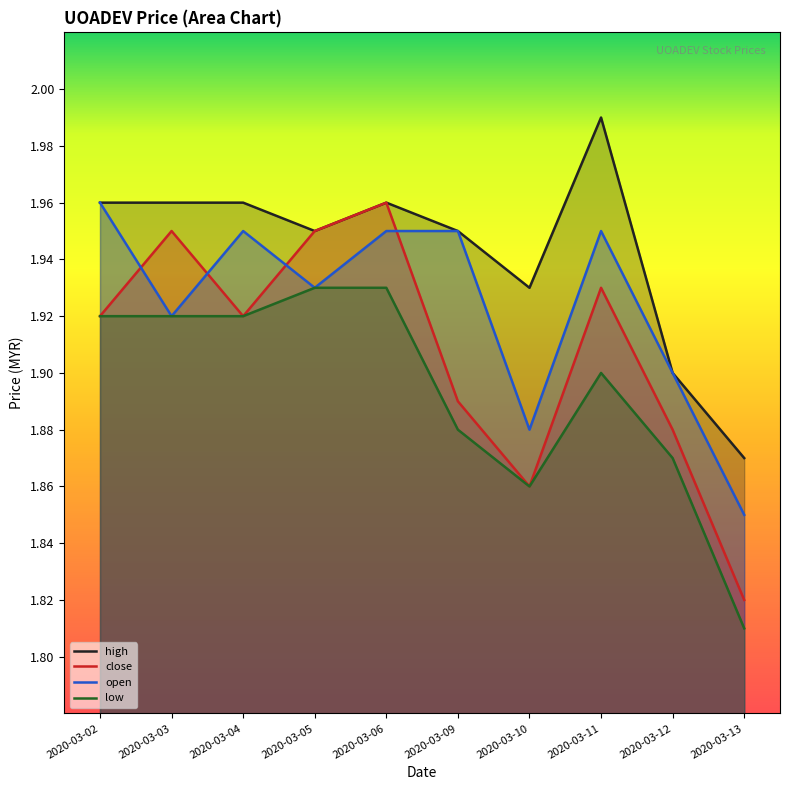

What is the approximate value of open at 2020-03-11?

1.9